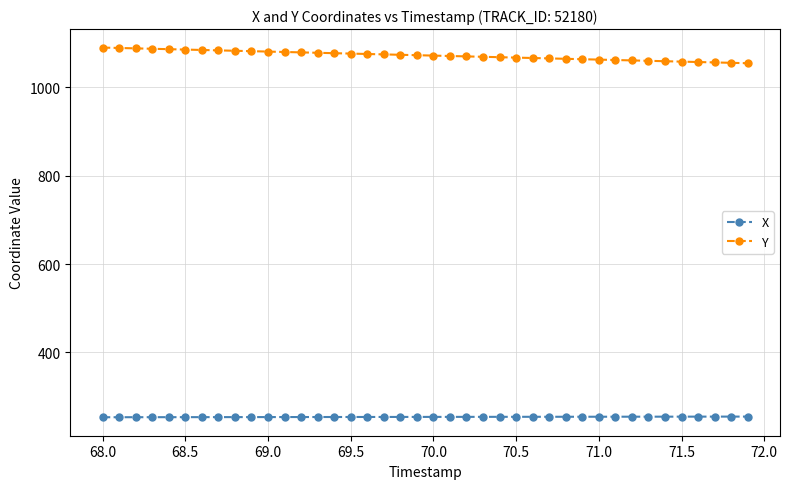

List the series in order of their peak value, lowest first.

X, Y